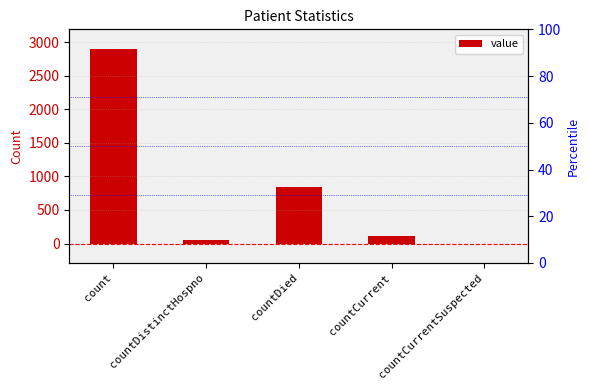

What is the change in value from count to countDied?

-2061